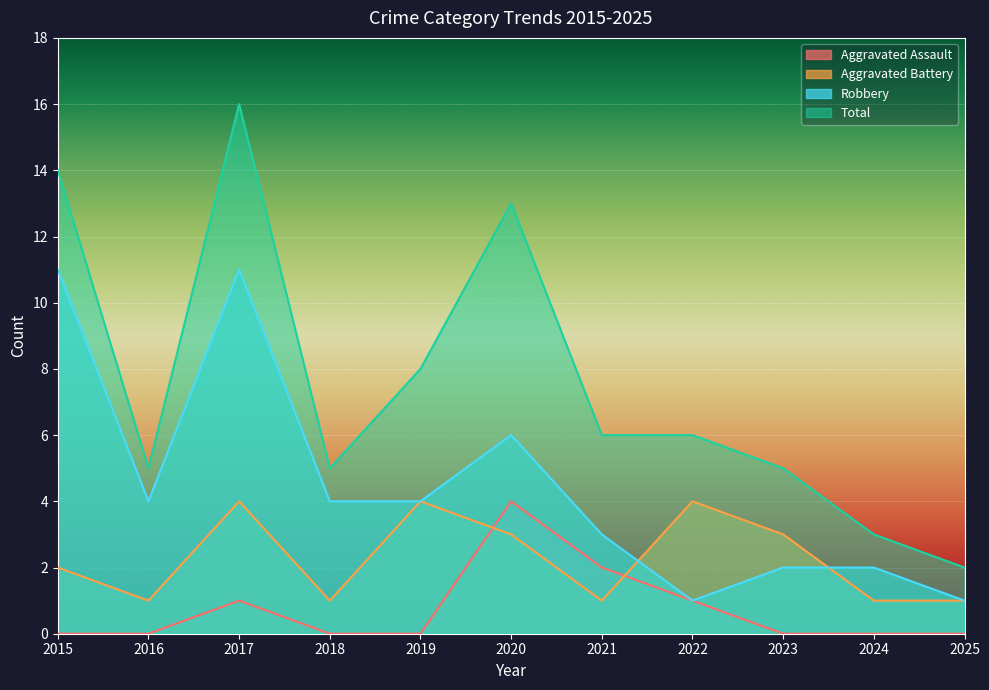

Reading right to left, transcribe all the data shown in this chart.

Aggravated Assault: 2025=0	2024=0	2023=0	2022=1	2021=2	2020=4	2019=0	2018=0	2017=1	2016=0	2015=0
Aggravated Battery: 2025=1	2024=1	2023=3	2022=4	2021=1	2020=3	2019=4	2018=1	2017=4	2016=1	2015=2
Robbery: 2025=1	2024=2	2023=2	2022=1	2021=3	2020=6	2019=4	2018=4	2017=11	2016=4	2015=11
Total: 2025=2	2024=3	2023=5	2022=6	2021=6	2020=13	2019=8	2018=5	2017=16	2016=5	2015=14